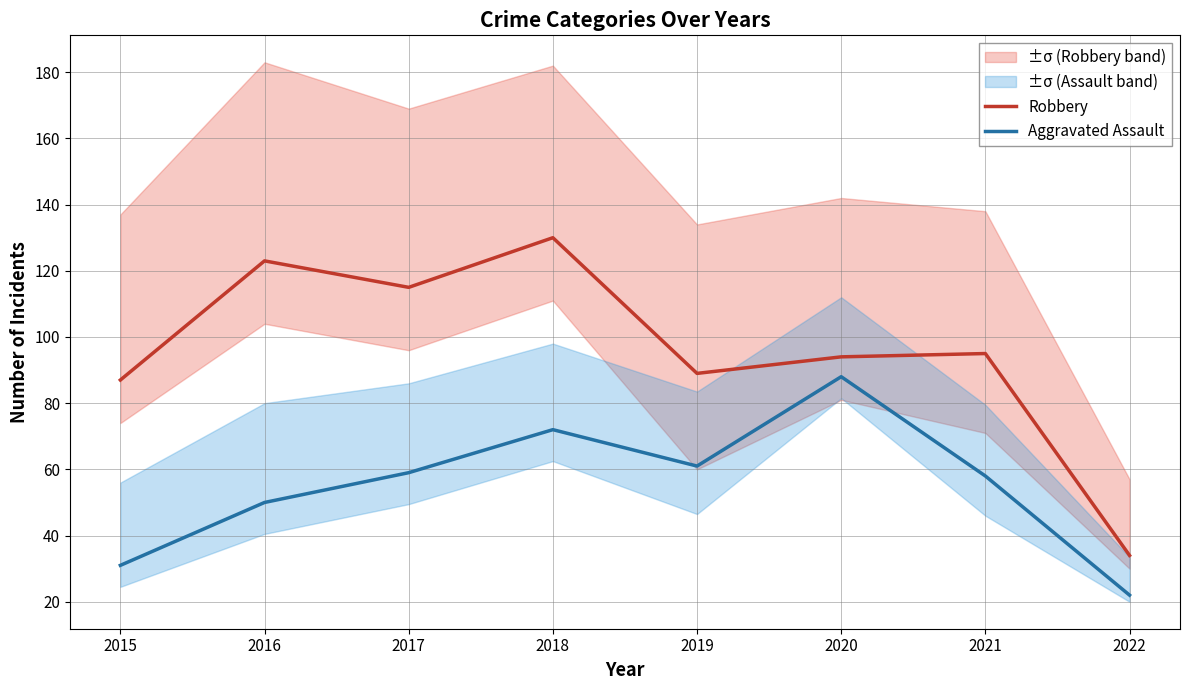

Does the chart display data point markers on the line(s)?

No